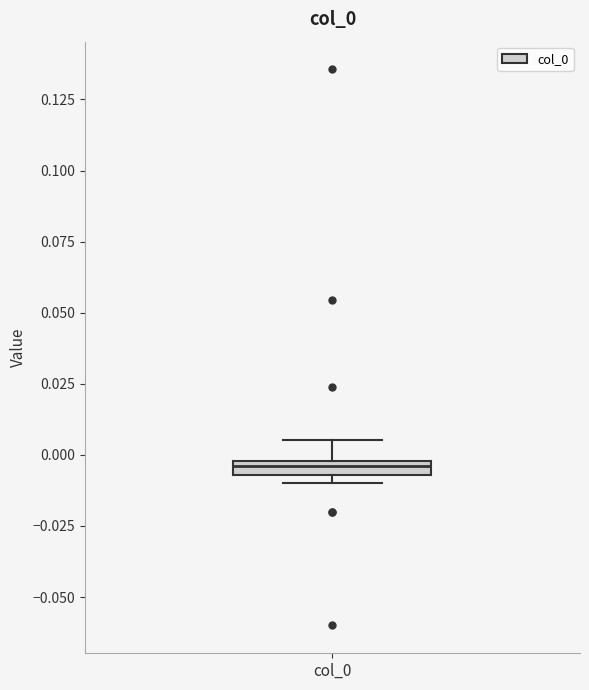

Where is the lower edge of the box for col_0 on the y-axis? The values are not printed on the chart, so give them approximately, as read against the axis.

-0.005